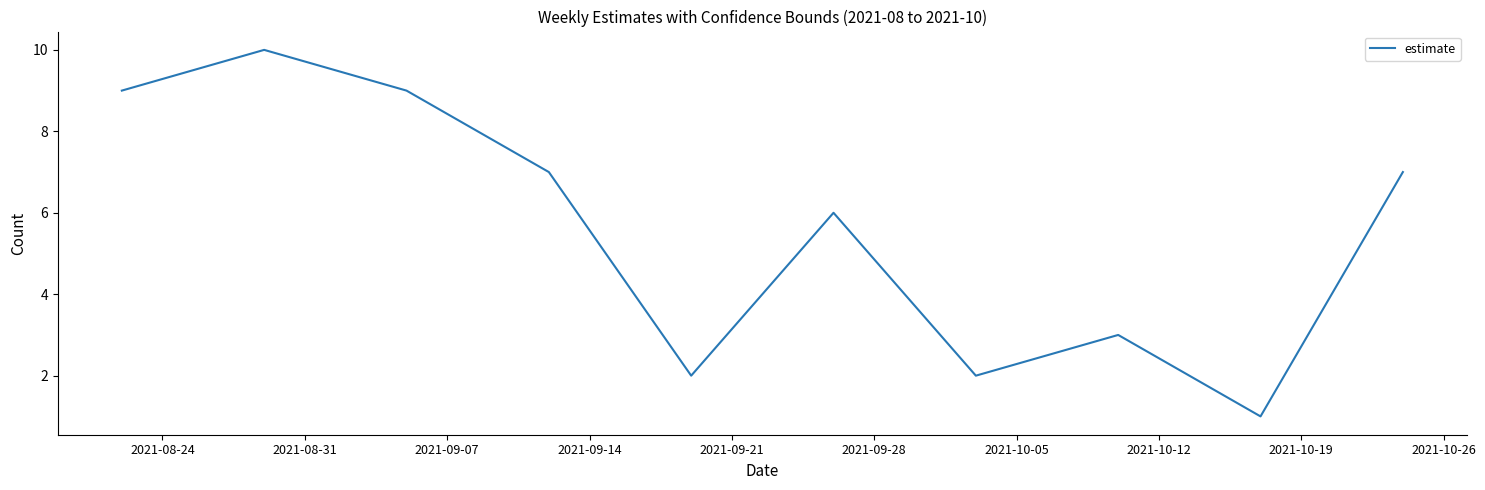

What is the greatest value displayed?

10